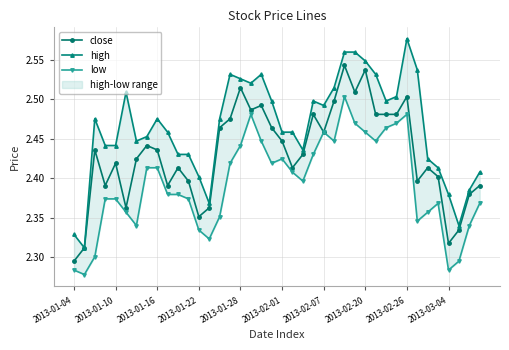

True or false: close has more than 1 interior local peaks.

True